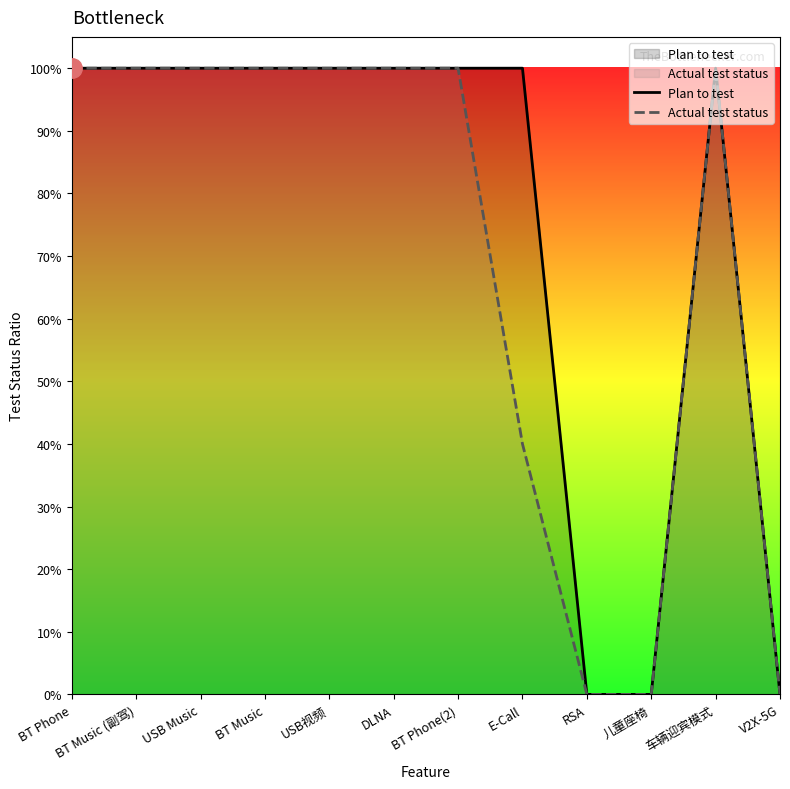

Count the number of categories in the chart.

12